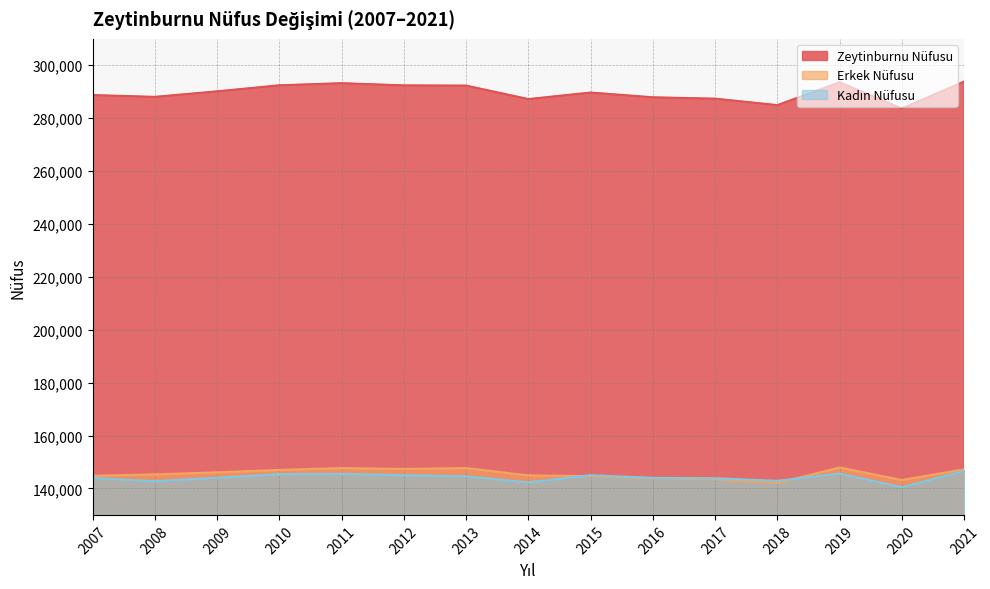

True or false: Kadın Nüfusu has more than 1 interior local peaks.

True